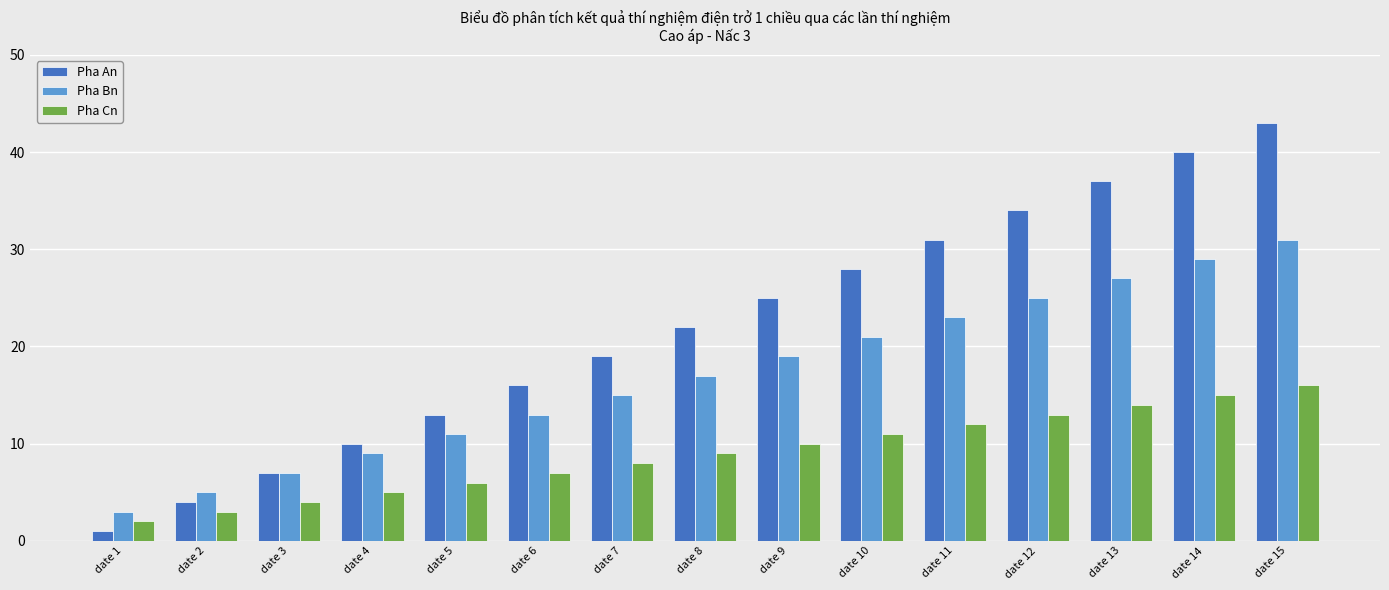

How many bars are there in each group?

3